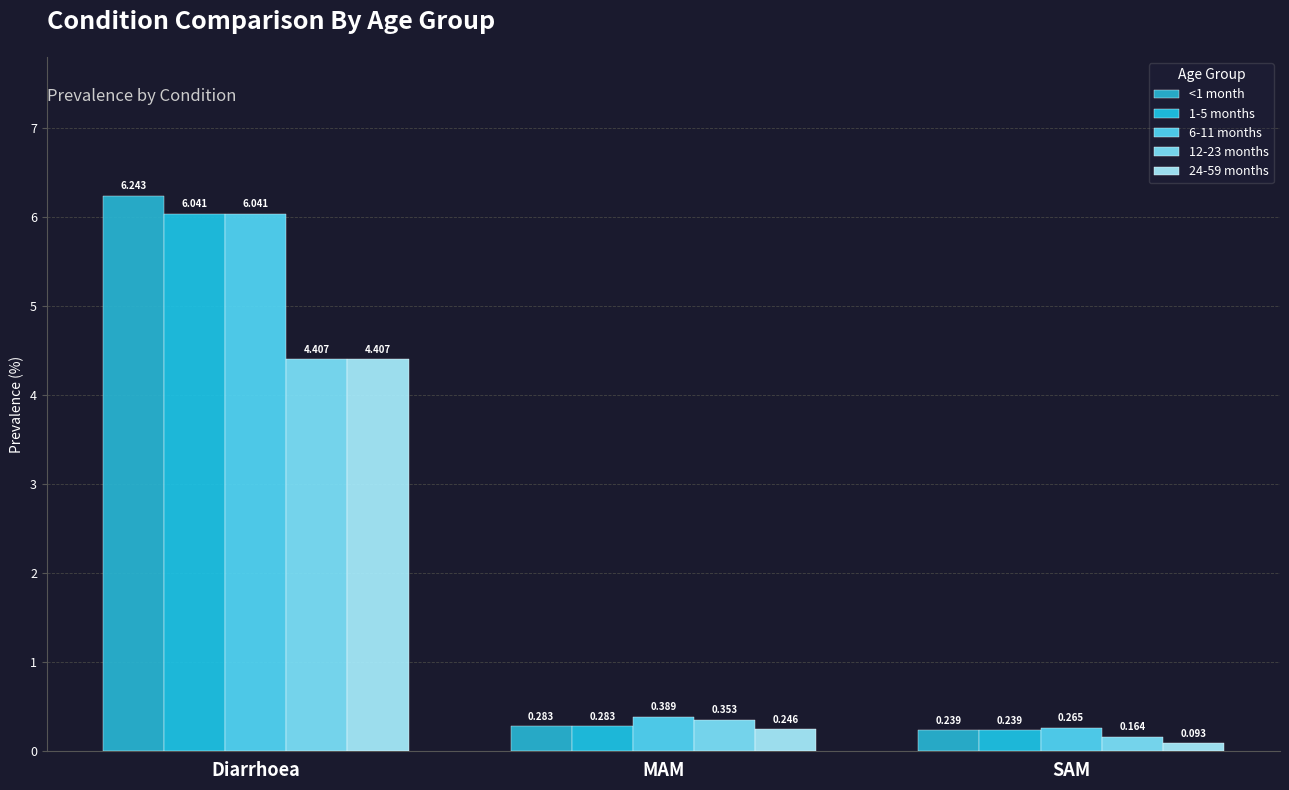

What is the difference between the highest and lowest values at Diarrhoea?

1.8